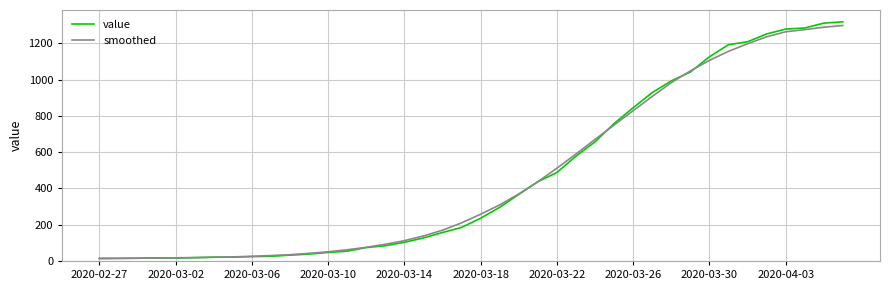

Which series has the largest range (max minus min)?

value